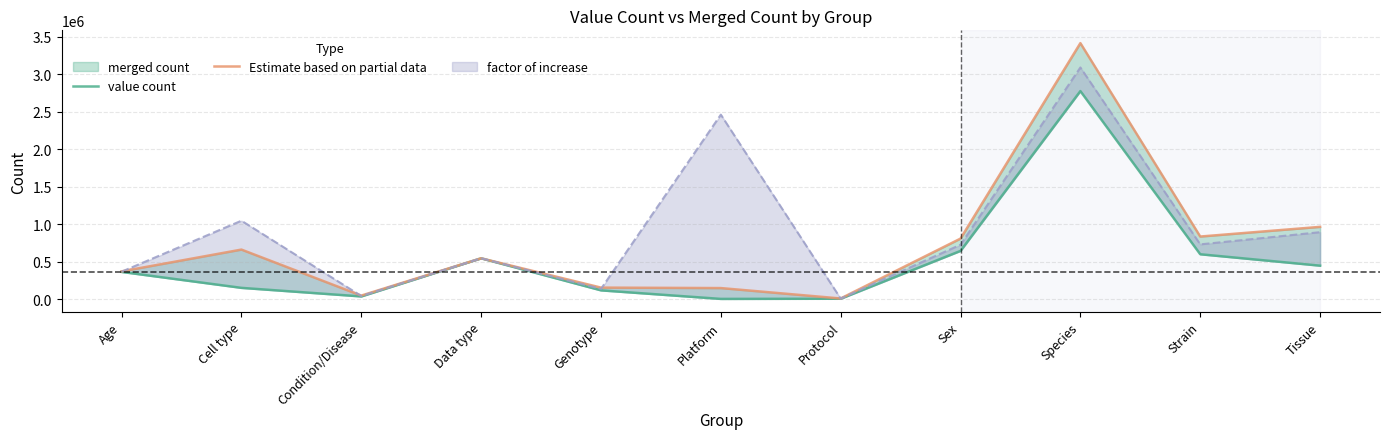

What is the total value across all series at Age?

733367